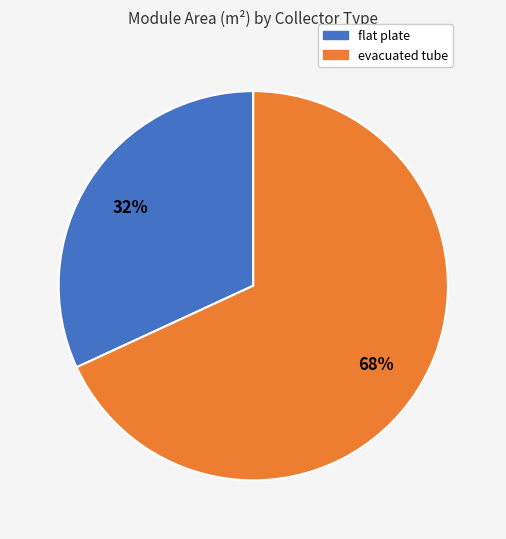

Do flat plate and evacuated tube together represent more than half of the pie?

Yes